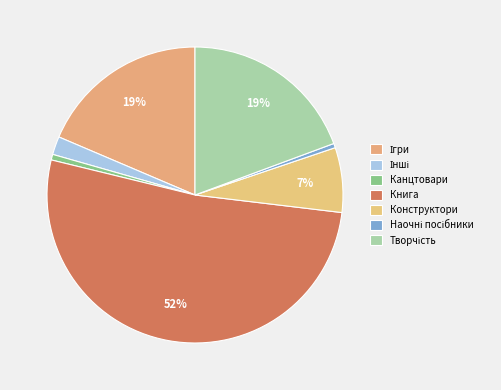

Which slice represents more than half of the pie?

Книга